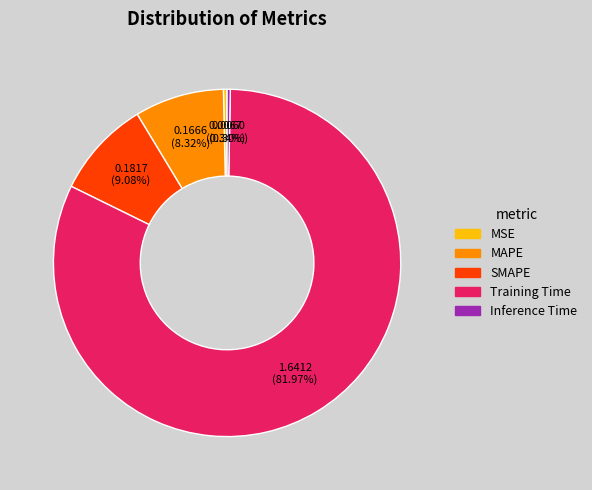

What is the majority slice?

Training Time